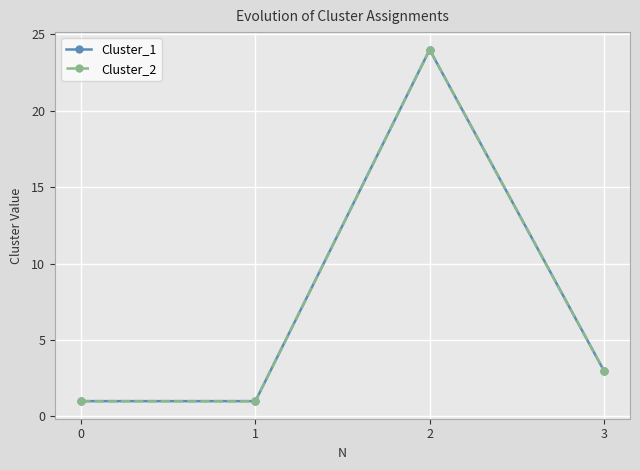

Does the chart have visible grid lines?

Yes